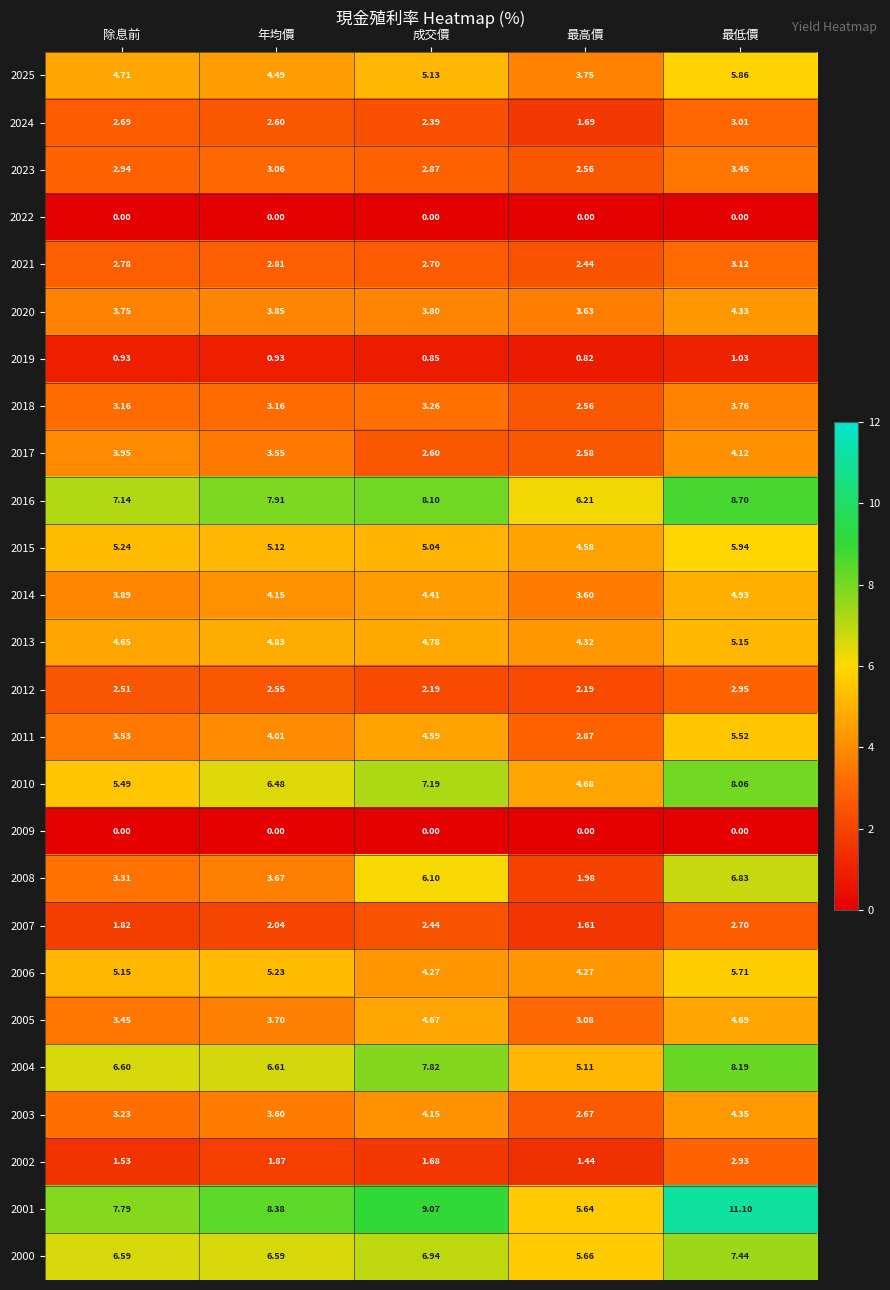

At which category is the sum across all series the highest?

最低價